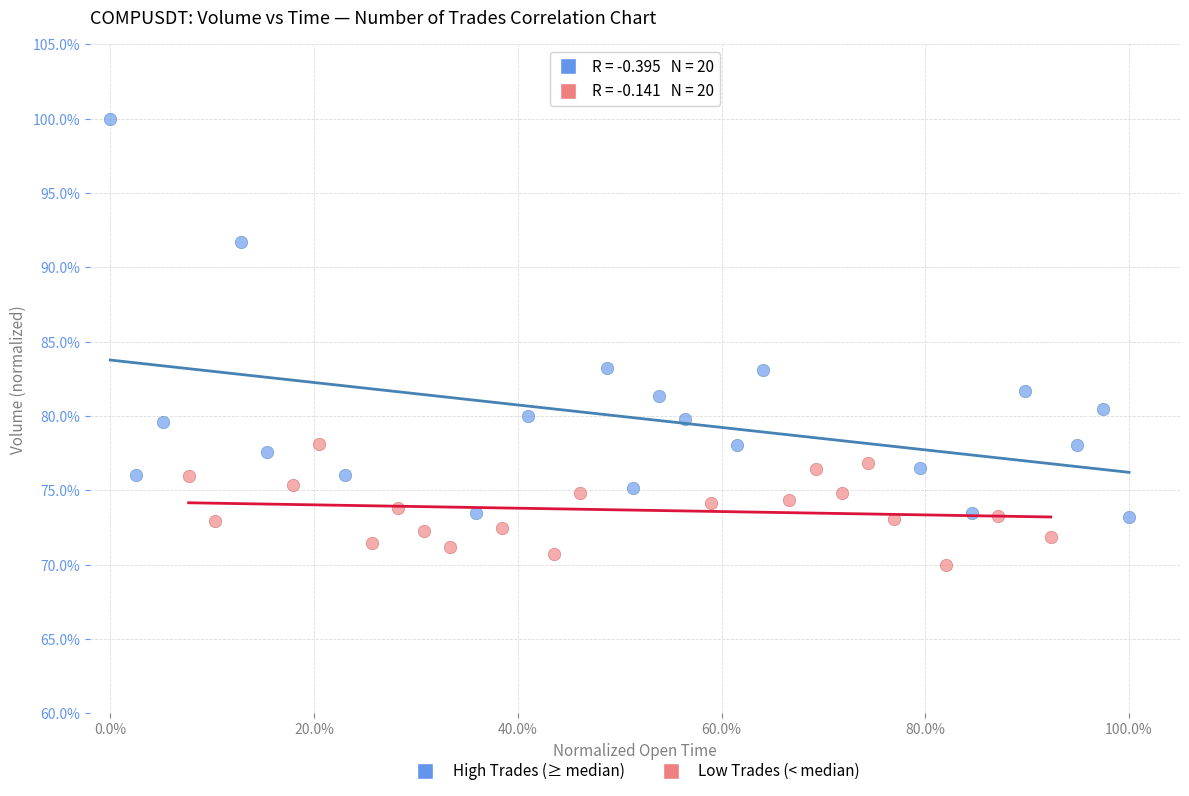

Which series contains the highest Y value?

High Trades (≥ median)